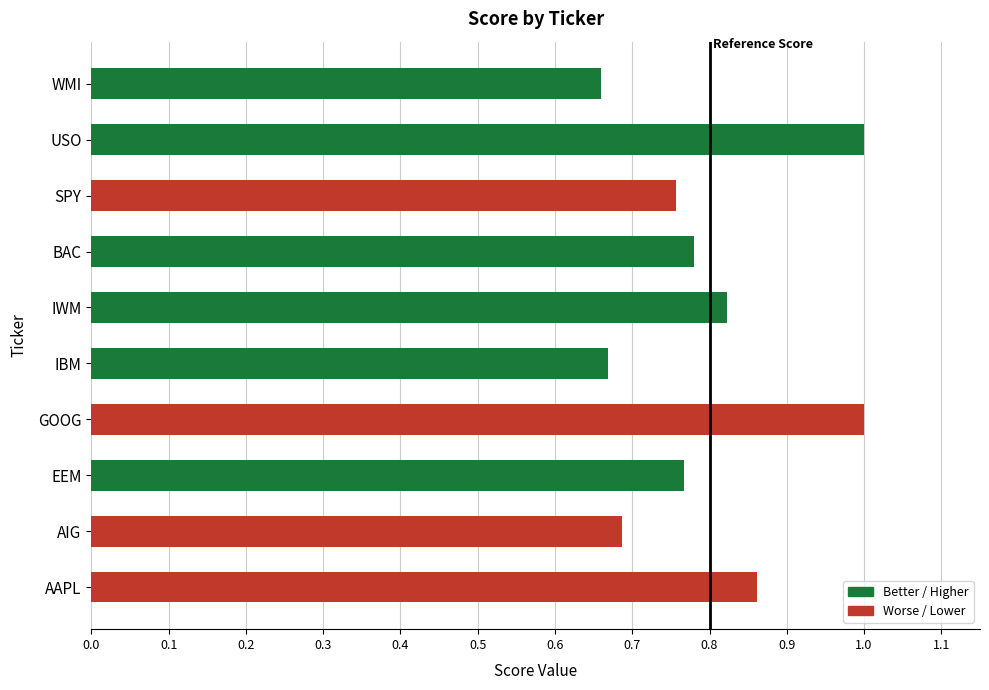

At which category does the chart reach its minimum across all series?

WMI